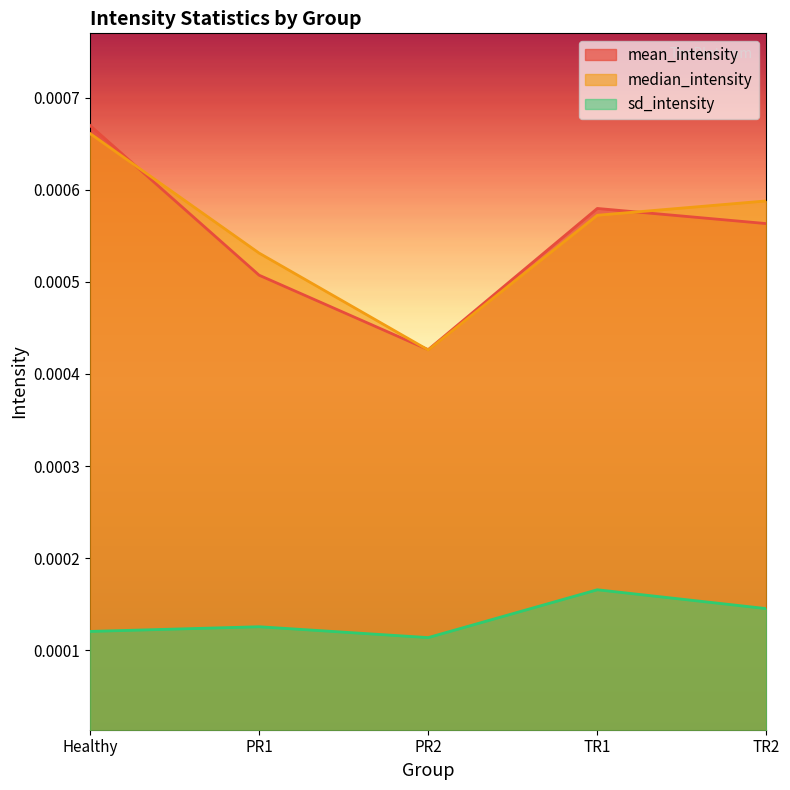

Is the value of sd_intensity at PR1 greater than the value of mean_intensity at Healthy?

No